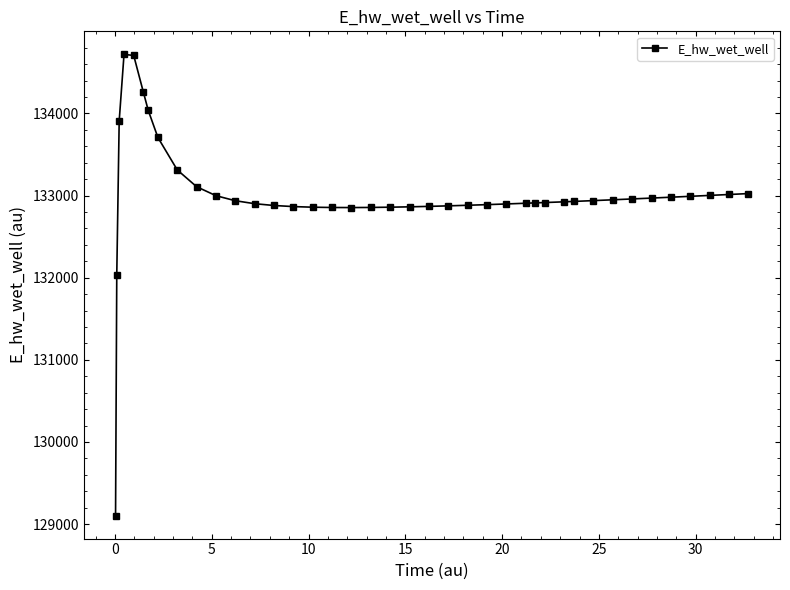

What is the smallest value displayed?

129104.2